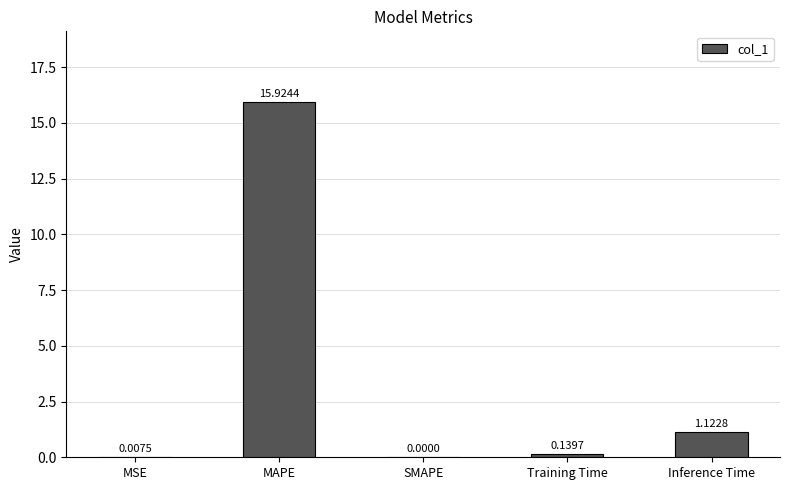

What is the sum of all values?

17.2